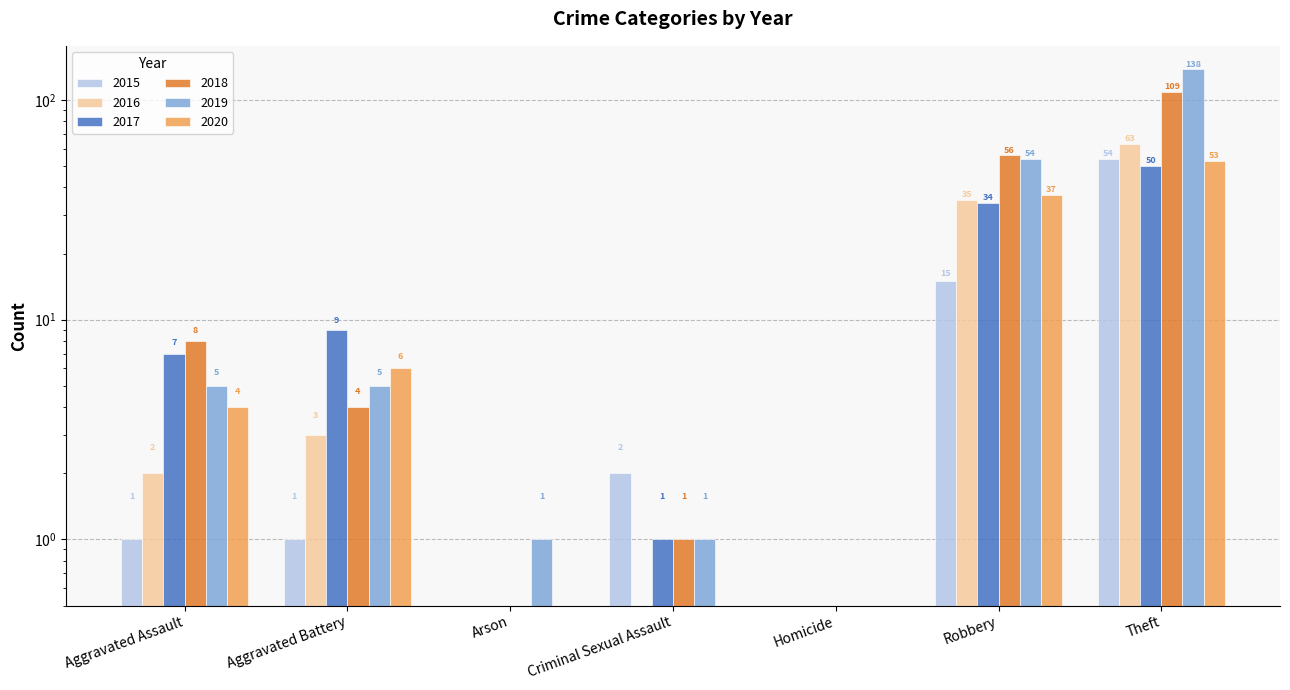

What is the average value of the 2015 series?

10